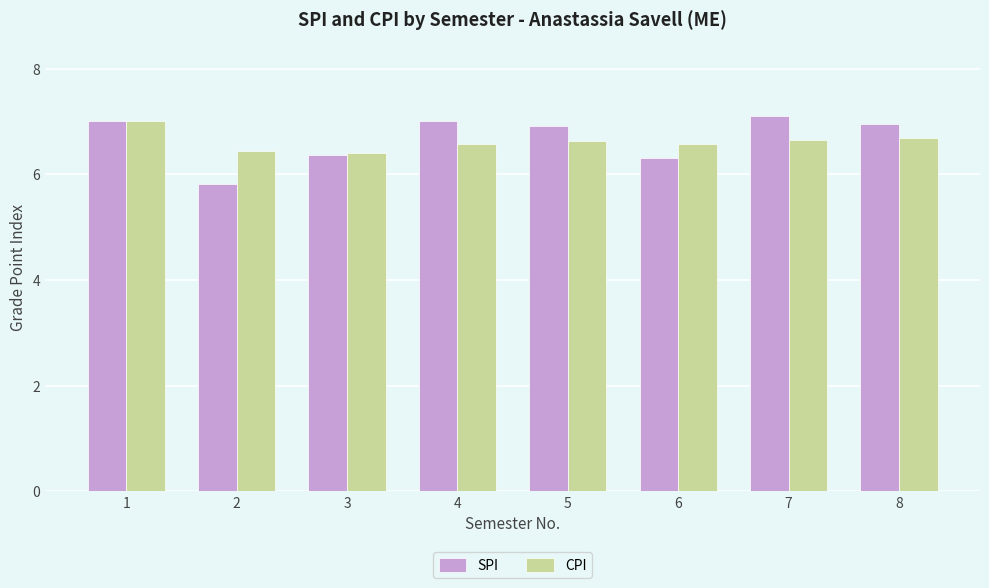

Reading left to right, transcribe all the data shown in this chart.

SPI: 1=7.0	2=5.8	3=6.4	4=7.0	5=6.9	6=6.3	7=7.1	8=7.0
CPI: 1=7.0	2=6.4	3=6.4	4=6.6	5=6.6	6=6.6	7=6.6	8=6.7